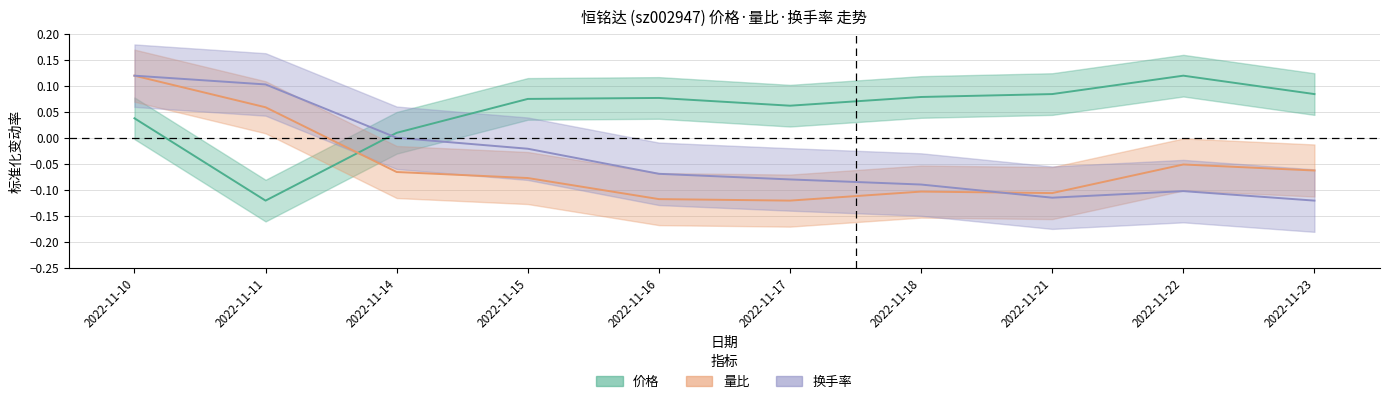

Reading left to right, what are all the values shown in this chart?

价格: 0.0	-0.1	0.0	0.1	0.1	0.1	0.1	0.1	0.1	0.1
量比: 0.1	0.1	-0.1	-0.1	-0.1	-0.1	-0.1	-0.1	-0.1	-0.1
换手率: 0.1	0.1	0.0	-0.0	-0.1	-0.1	-0.1	-0.1	-0.1	-0.1